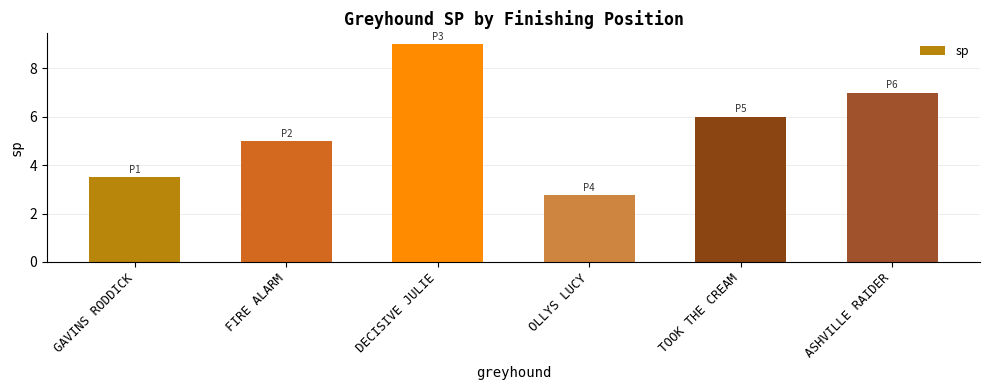

Reading left to right, extract all data points from this chart.

GAVINS RODDICK=3.5	FIRE ALARM=5.0	DECISIVE JULIE=9.0	OLLYS LUCY=2.8	TOOK THE CREAM=6.0	ASHVILLE RAIDER=7.0